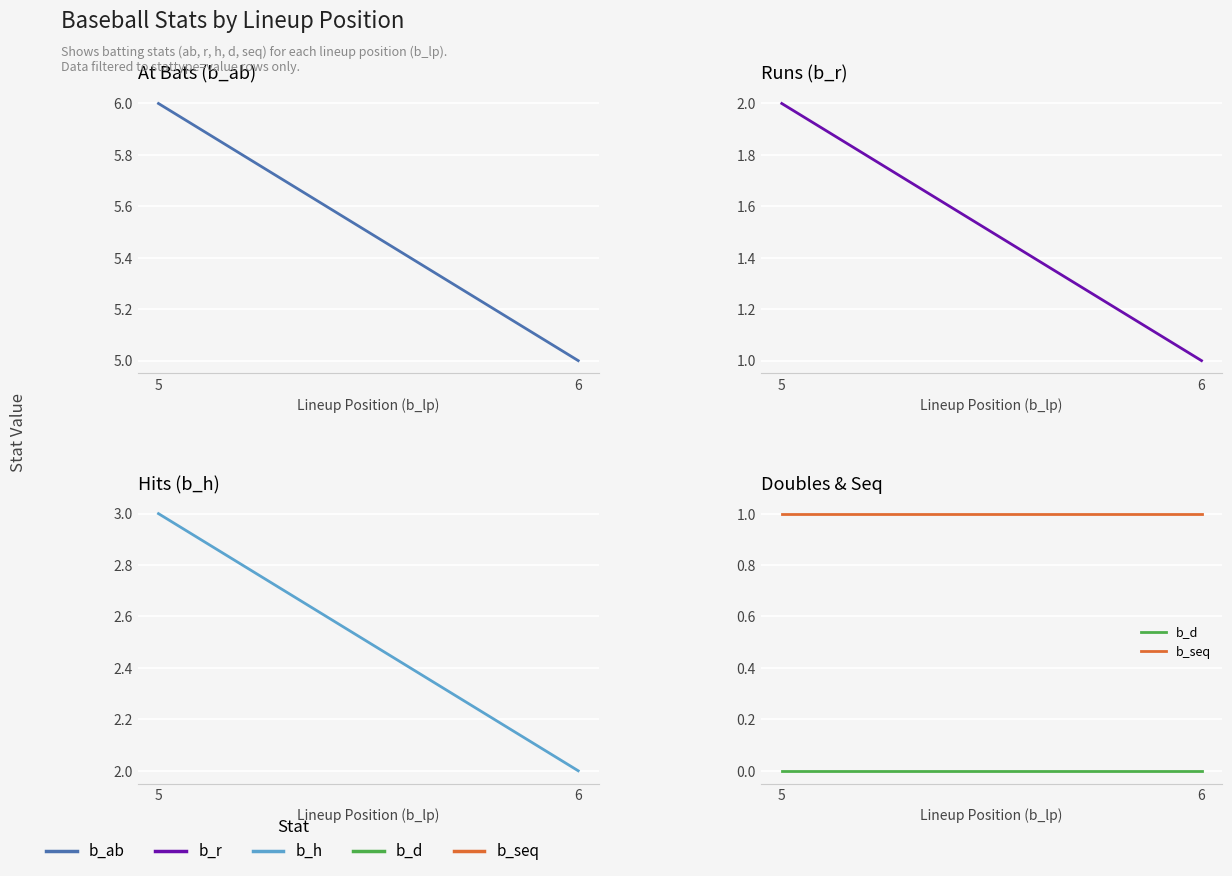

How many lines are shown in the chart?

5